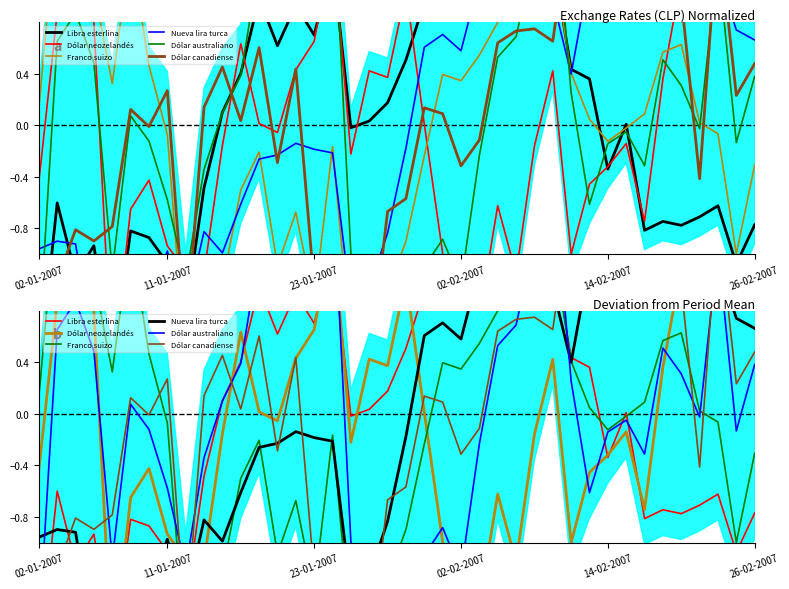

How many interior local valleys does the Libra esterlina series have?

12